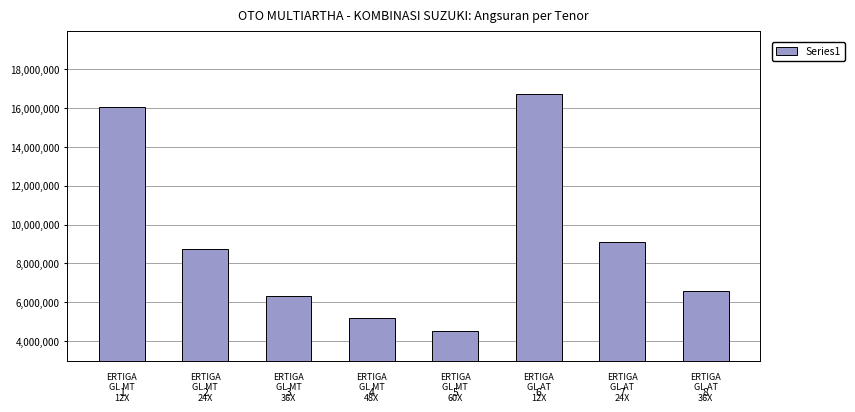

List the labels in order of value, smallest first.

4, 3, 2, 7, 1, 6, 0, 5